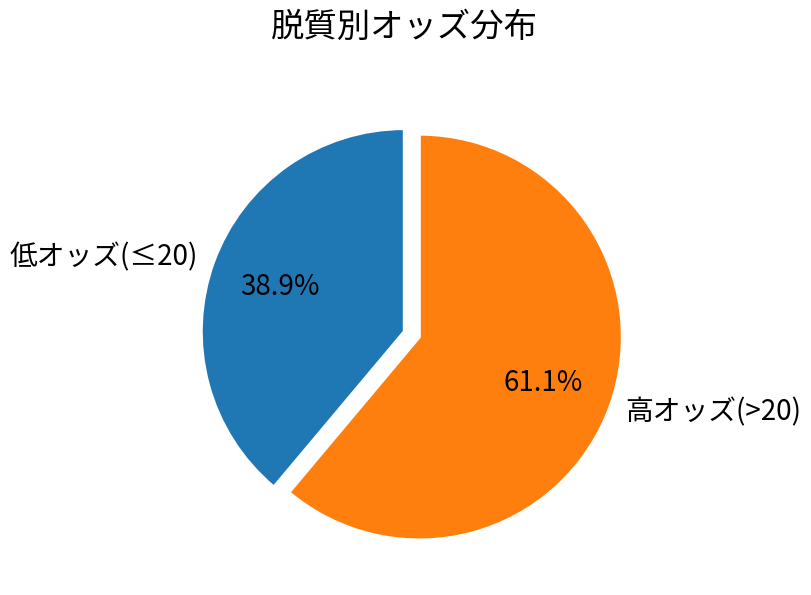

To the nearest percent, what is the difference between the largest and smallest slice percentages?

22%